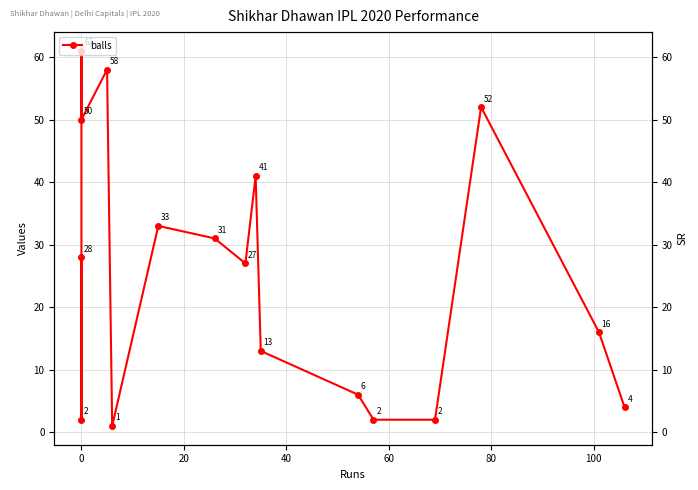

Reading left to right, extract all data points from this chart.

28	2	61	50	58	1	33	31	27	41	13	6	2	2	52	16	4